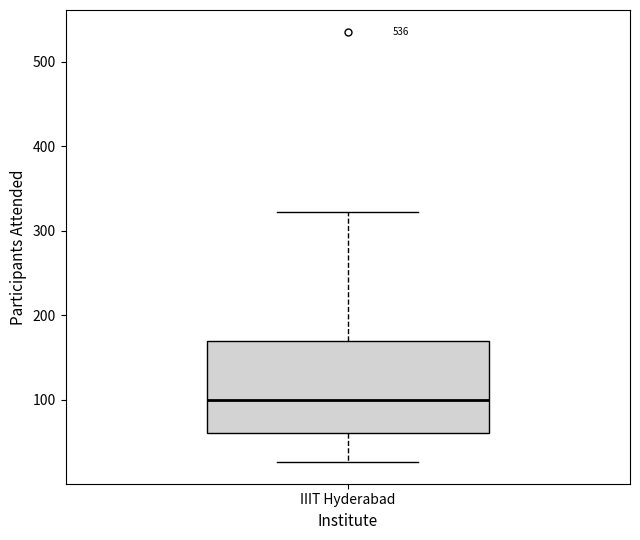

Read this box plot against the y-axis: the position of the median line, the range covered by the box, and the ends of both whiskers. The values are not printed on the chart, so give them approximately, as read against the axis.

median 100, box 60 to 170, whiskers 30 to 320